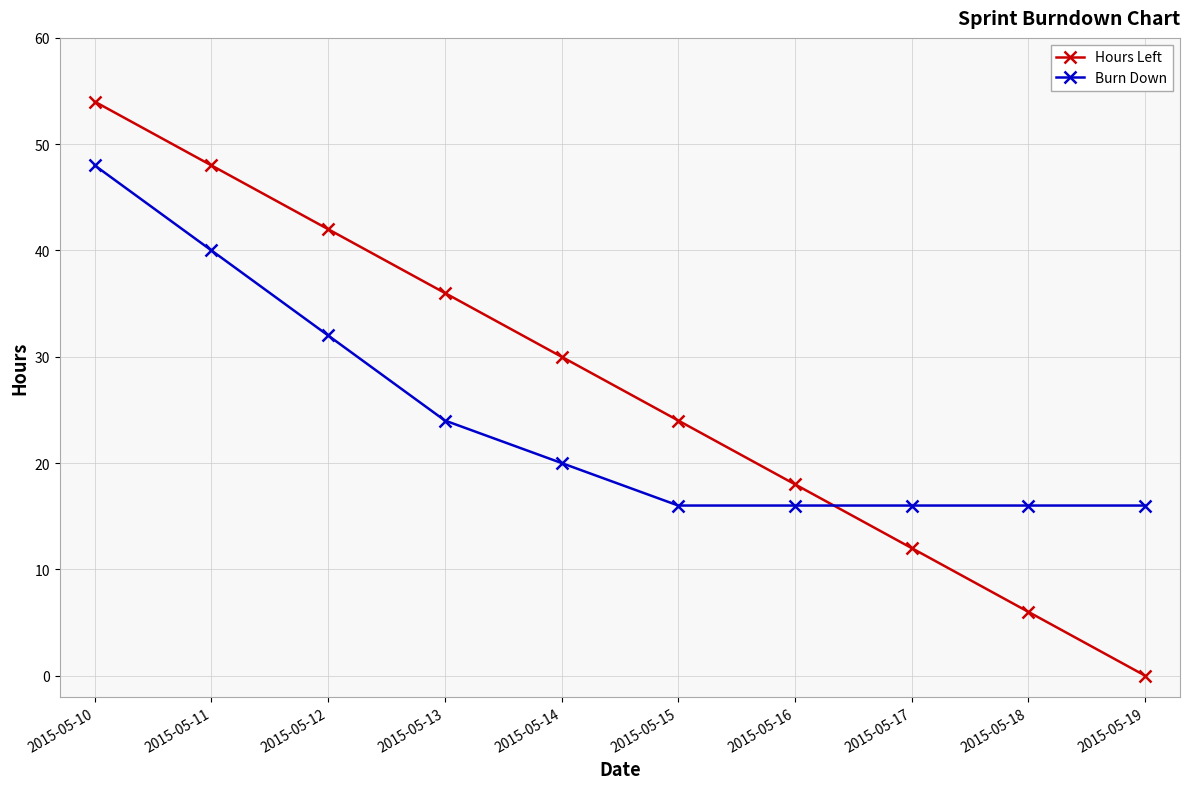

What is the value of the Hours Left point at the 5th from the left?

30